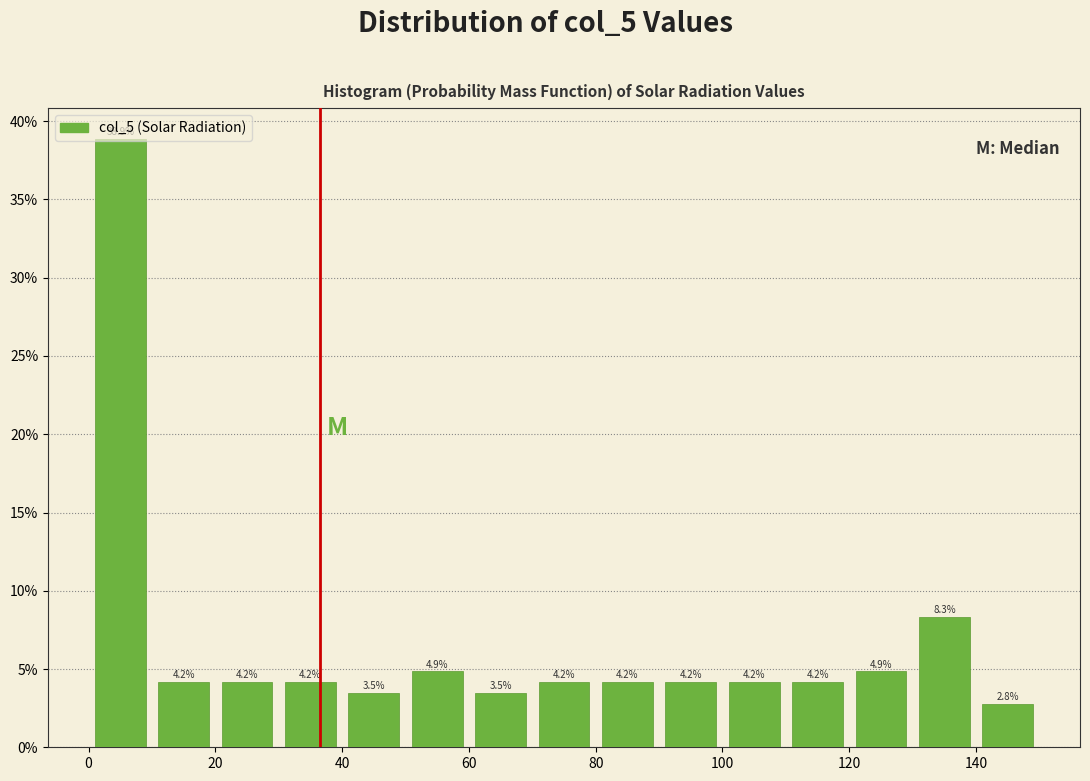

Reading left to right, transcribe this chart: for each bar, give the range it covers on the x-axis and its height.

0 to 10: 38.9
10 to 20: 4.2
20 to 30: 4.2
30 to 40: 4.2
40 to 50: 3.5
50 to 60: 4.9
60 to 70: 3.5
70 to 80: 4.2
80 to 90: 4.2
90 to 100: 4.2
100 to 110: 4.2
110 to 120: 4.2
120 to 130: 4.9
130 to 140: 8.3
140 to 150: 2.8